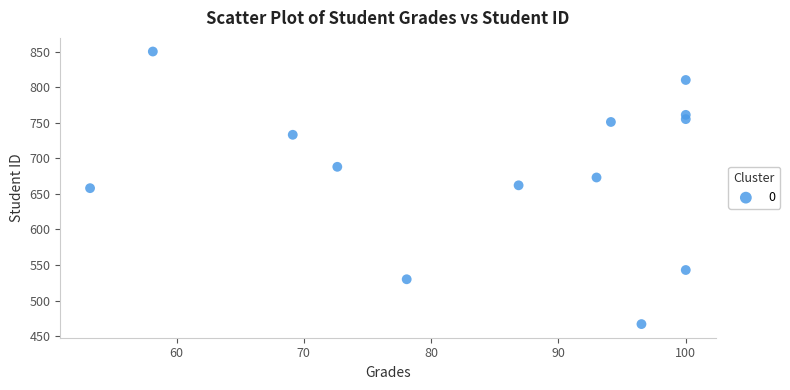

What is the range of Y values (max minus min)?

383